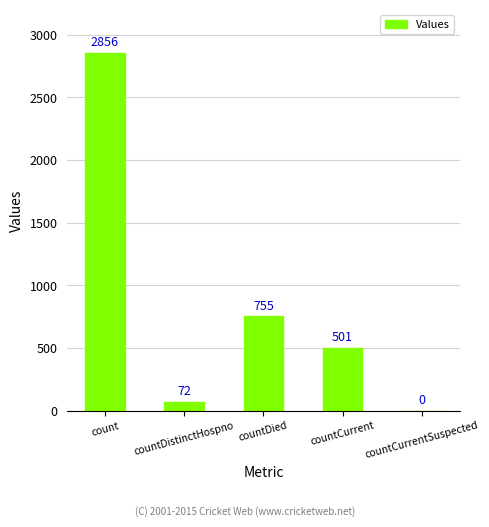

What is the sum of the values at countCurrentSuspected and countDied?

755